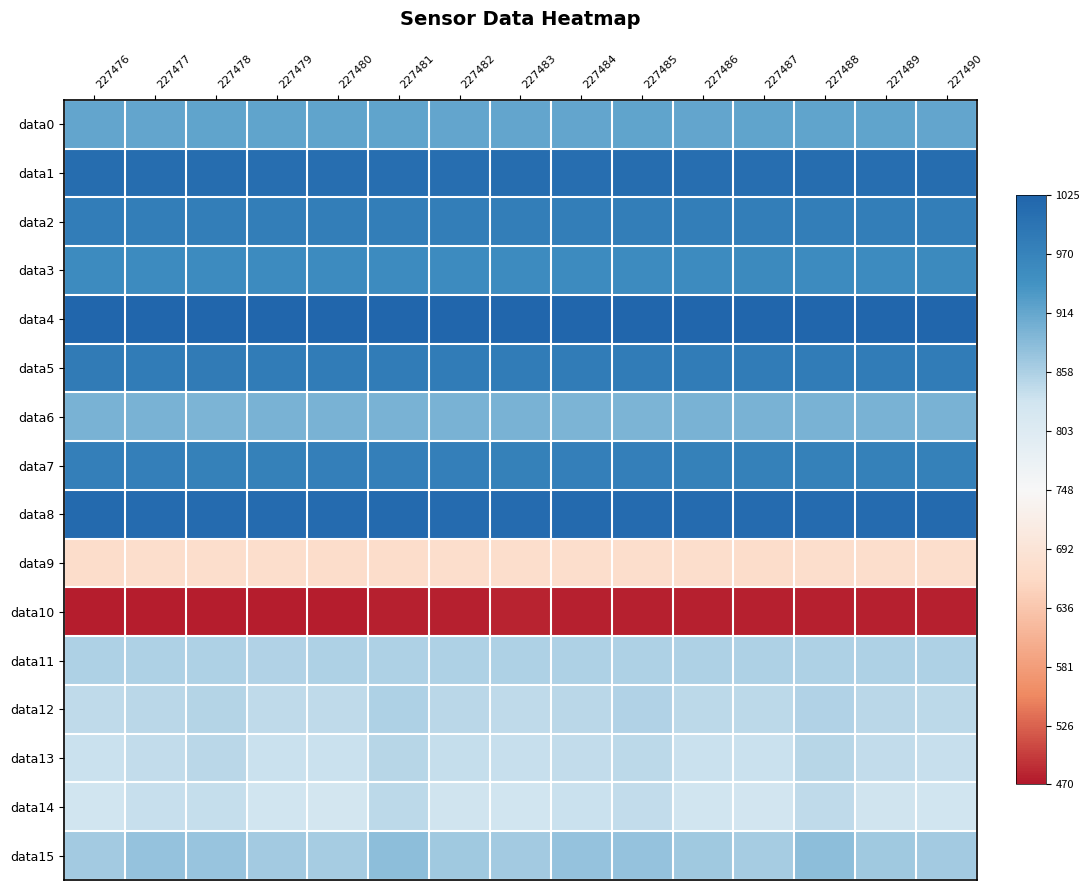

Between 227477 and 227484, which series saw the biggest shift?

data14